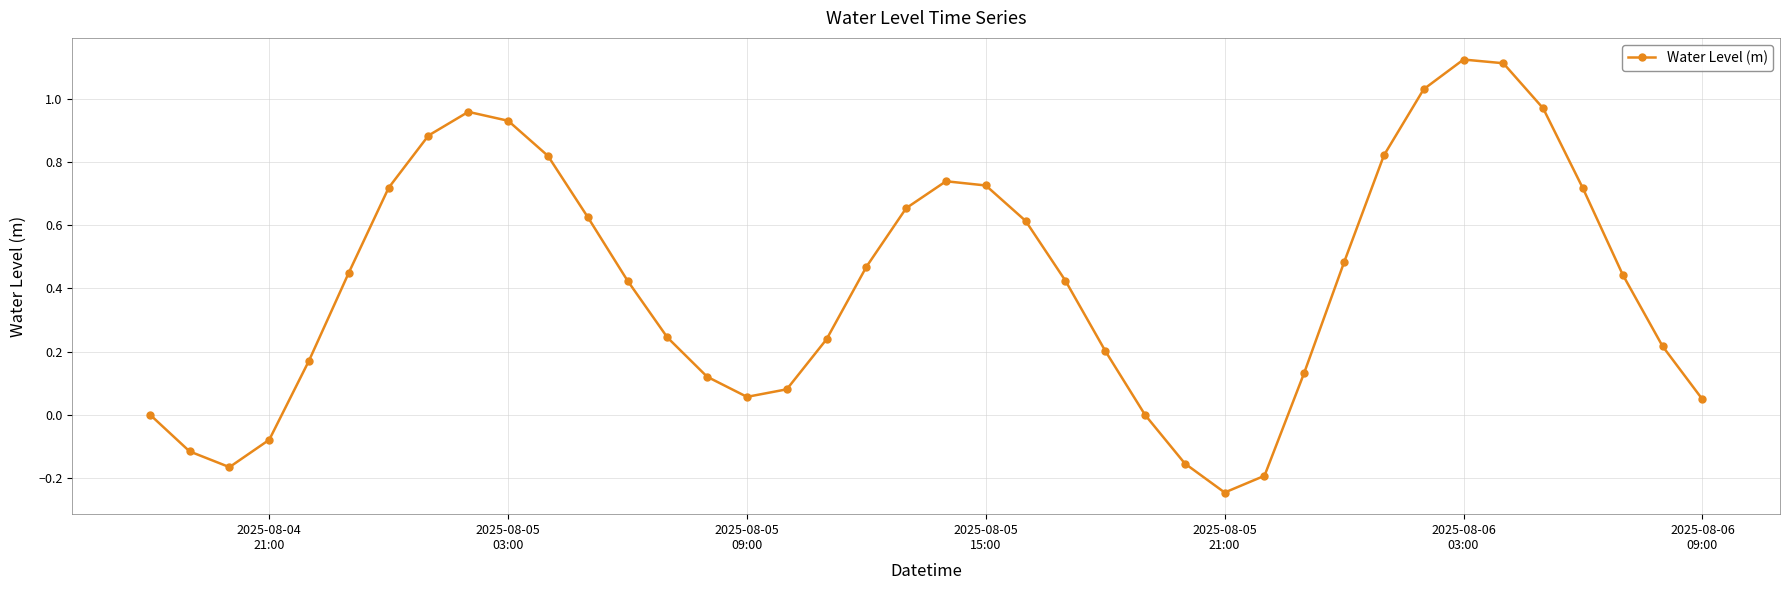

What is the sum of all values?

16.7